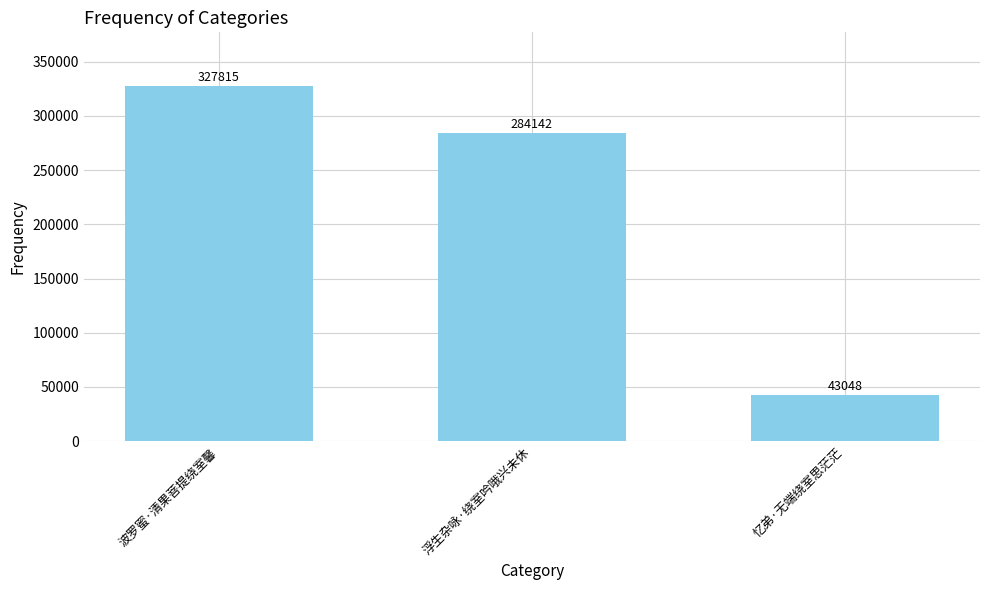

Reading left to right, list all the values displayed in this chart.

327815	284142	43048